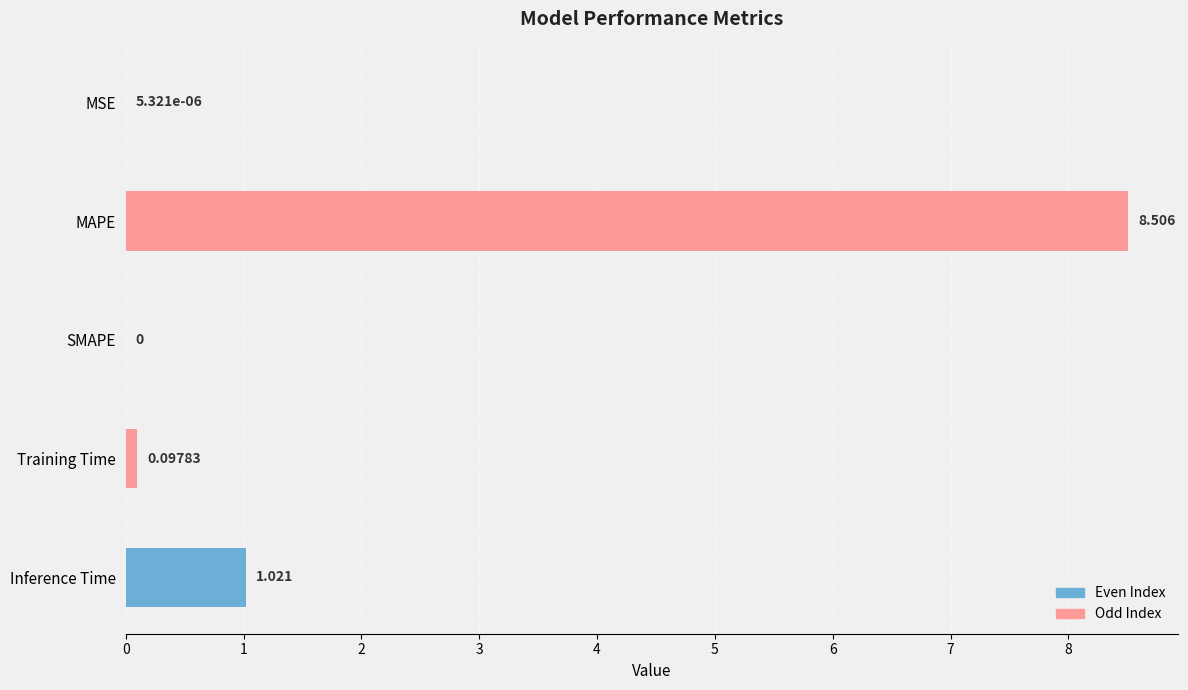

Where is the data nearest to the value 4?

Inference Time